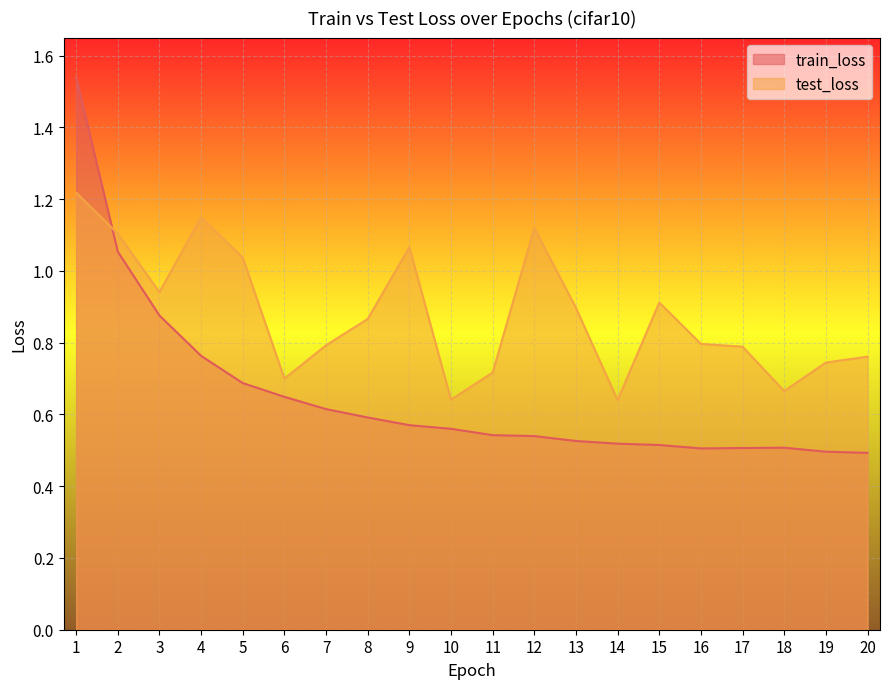

At which category is the sum across all series the highest?

1